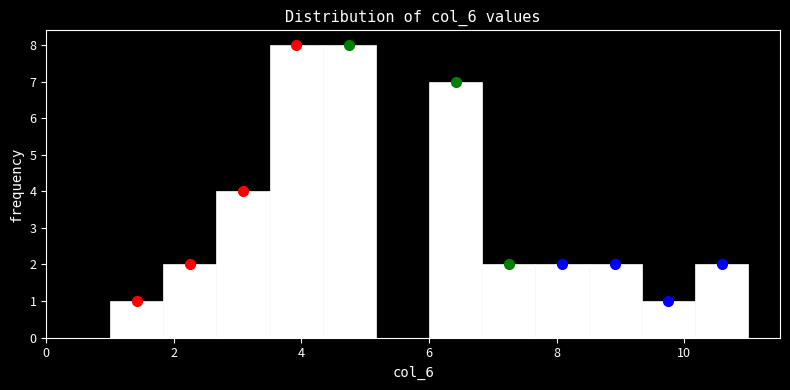

What is the height of the bar covering 10.2 to 11.0 on the x-axis? Neither the bar edges nor the heights are printed on the chart, so give them approximately, as read against the axes.

2